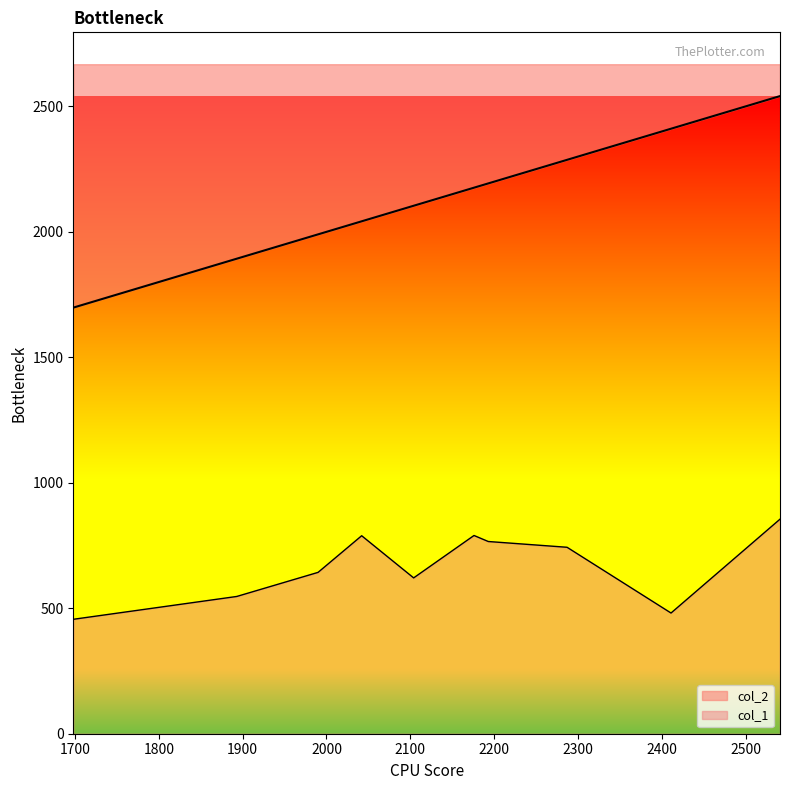

Is it true that col_1 equals 789 at 2042?

True